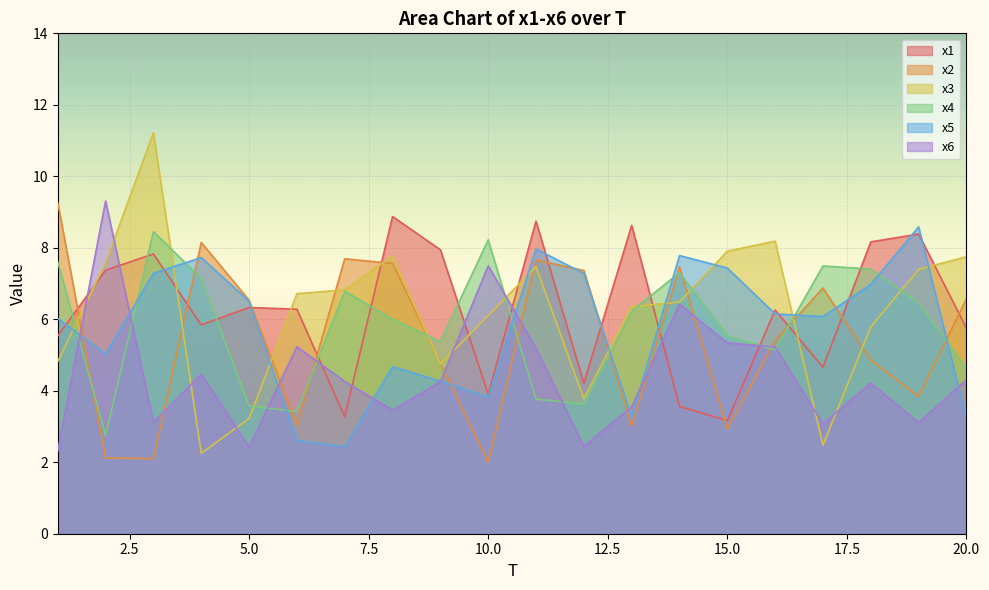

The value of x4 at 19 is 10.5. True or false?

False